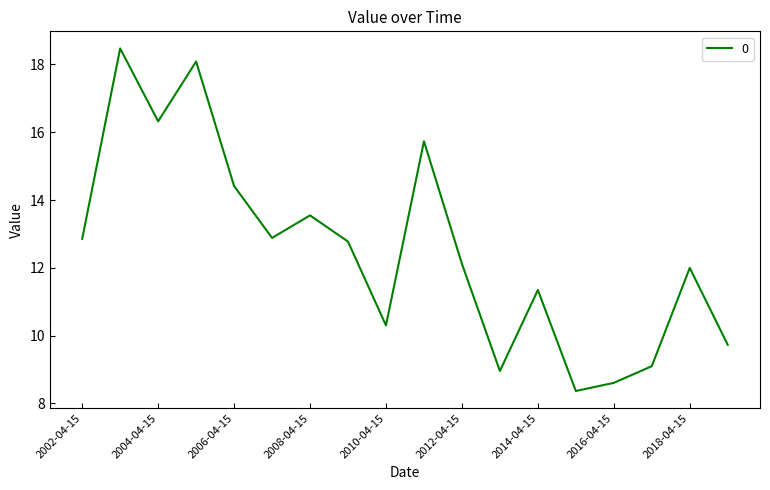

What is the smallest value displayed?

8.4